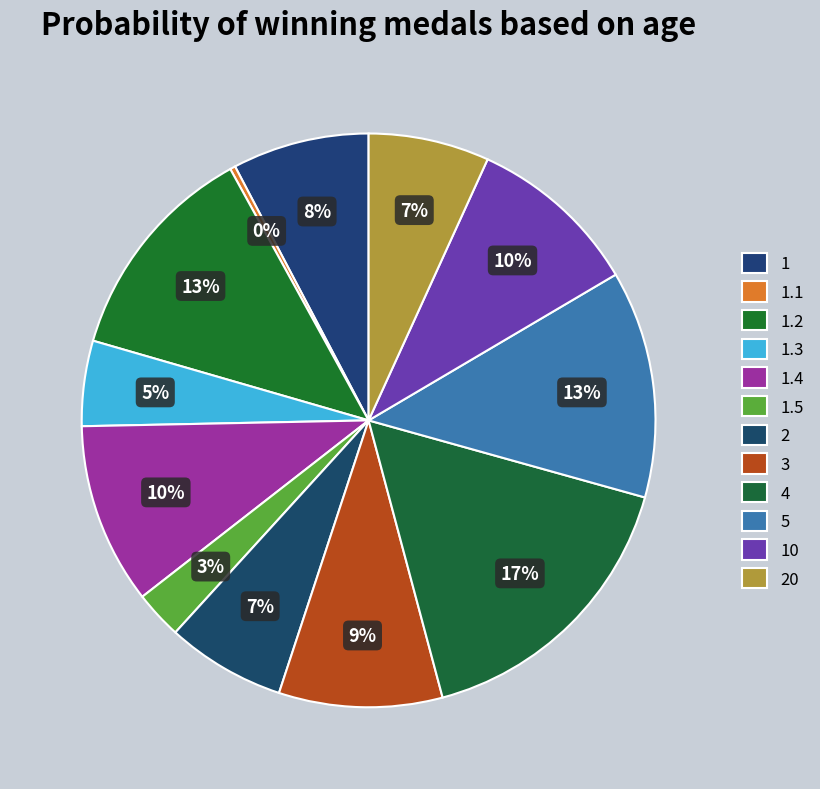

How many slices are in this pie chart?

12